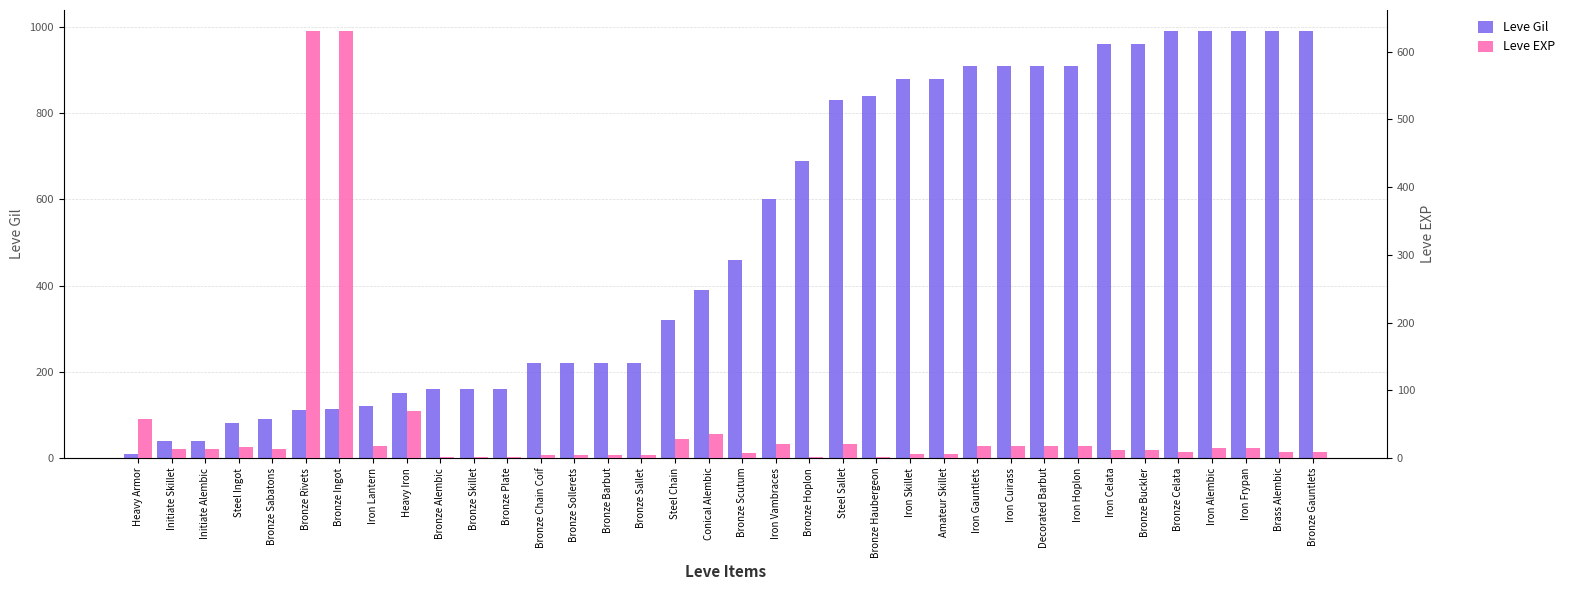

How many data points does each series have?

36